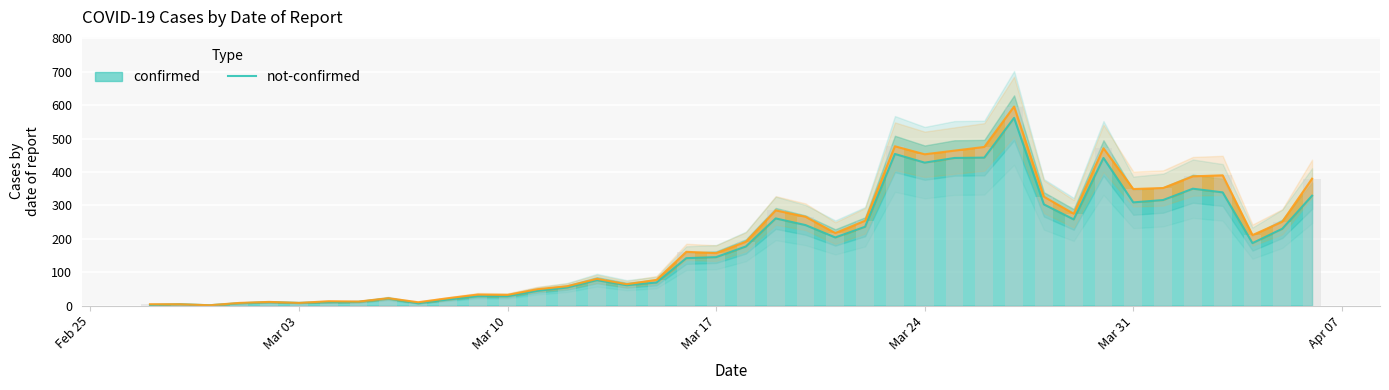

What is the maximum value for confirmed?

562